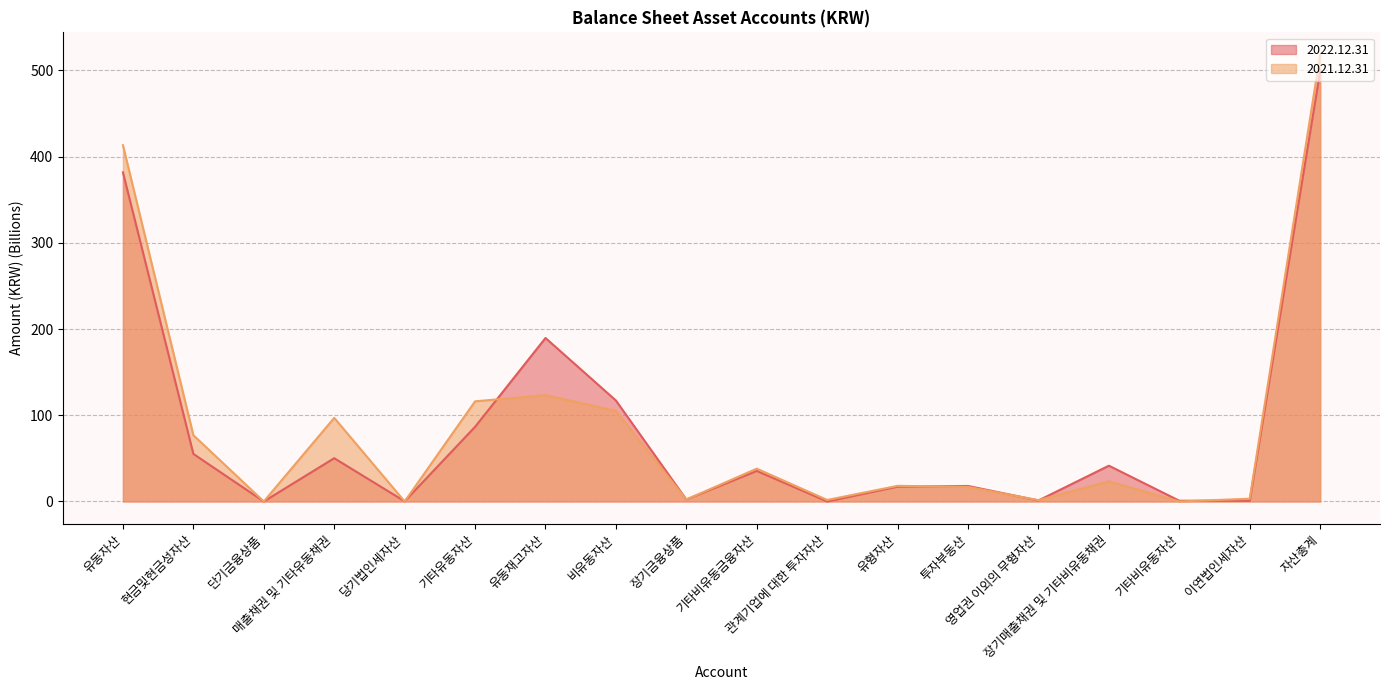

At 유동재고자산, list the series in order from largest to smallest.

2022.12.31, 2021.12.31